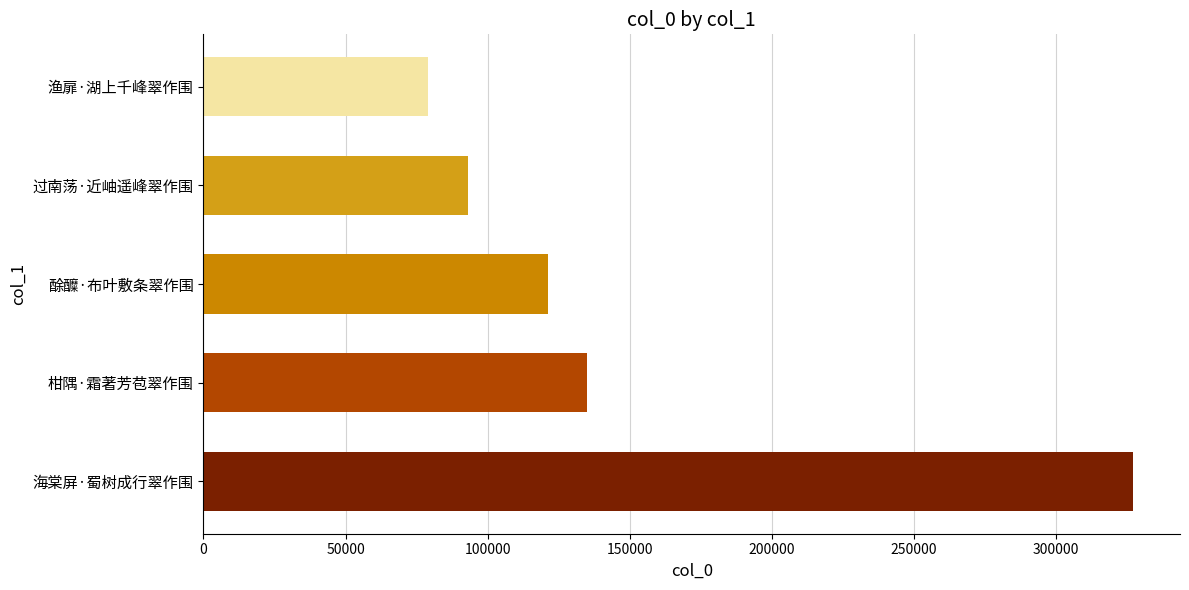

At which category does the chart reach its peak across all series?

海棠屏·蜀树成行翠作围